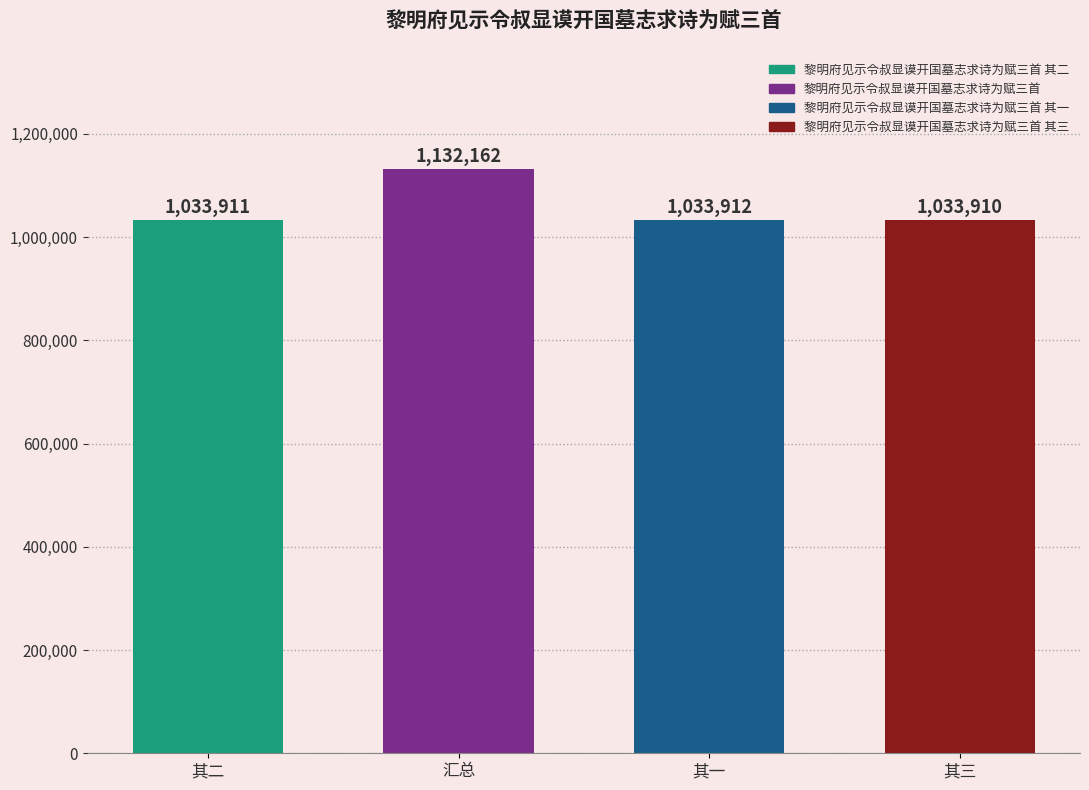

Does the chart contain stacked bars?

No